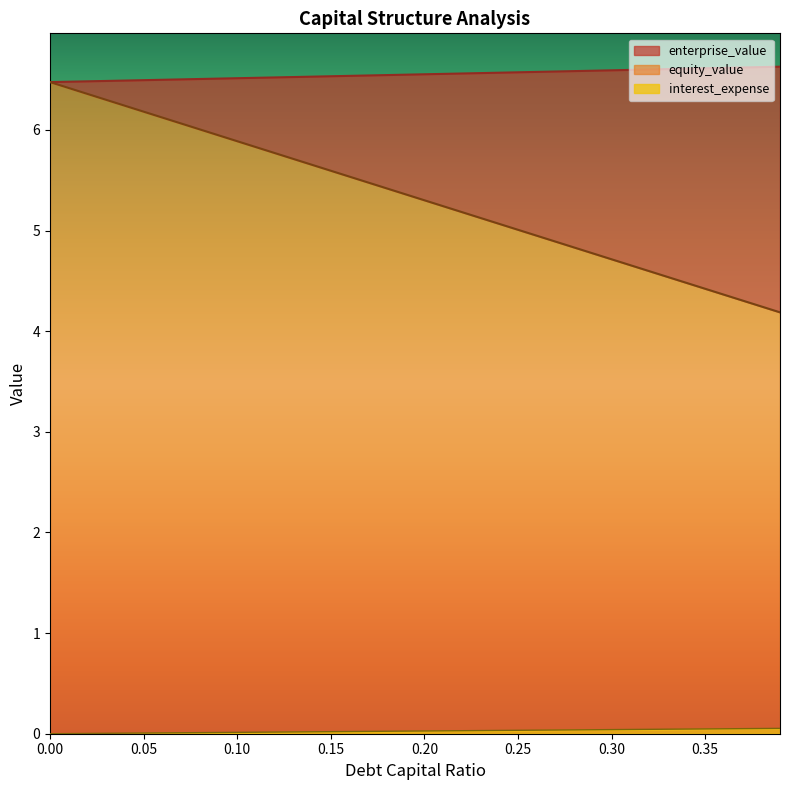

What is the difference between the second highest and minimum values in the debt_capital series?

0.1